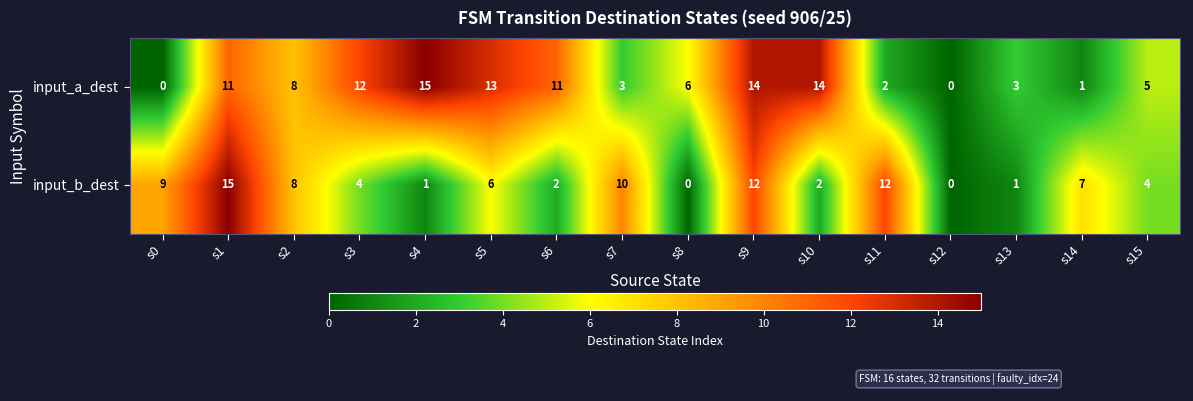

What is the maximum value shown in the chart?

15